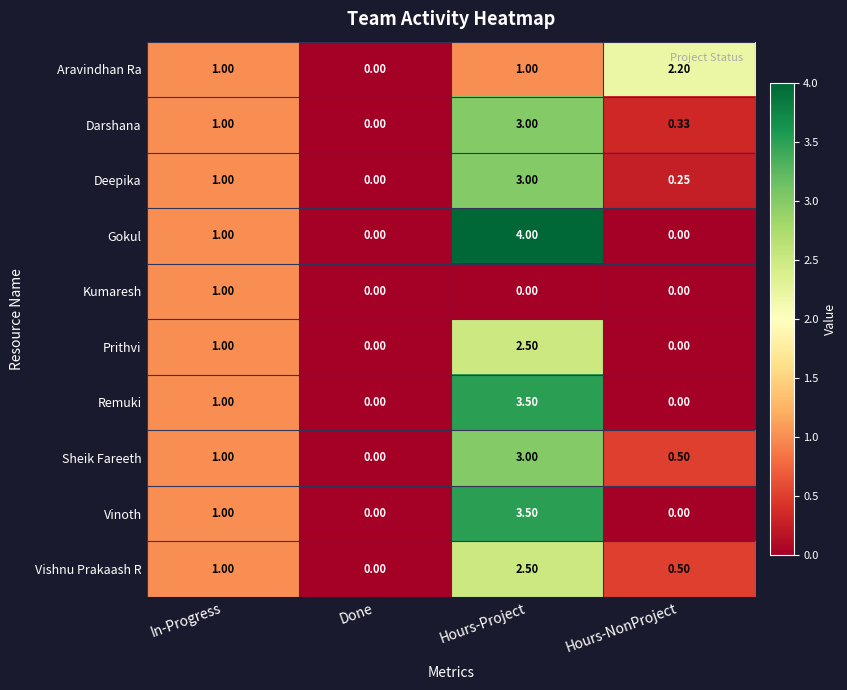

Which series has the largest total across all categories?

Gokul